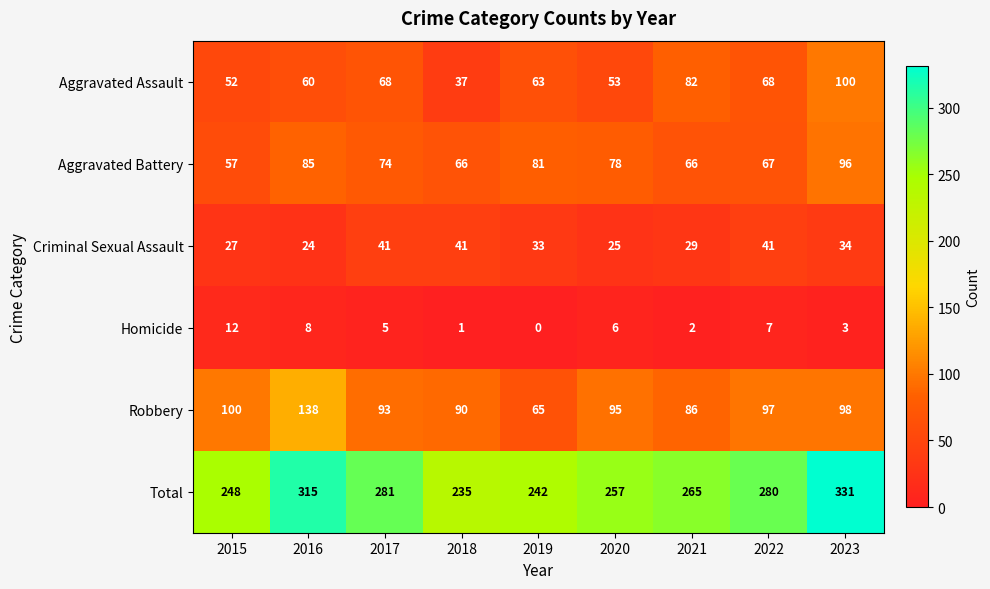

What is the highest value of the Homicide series?

12